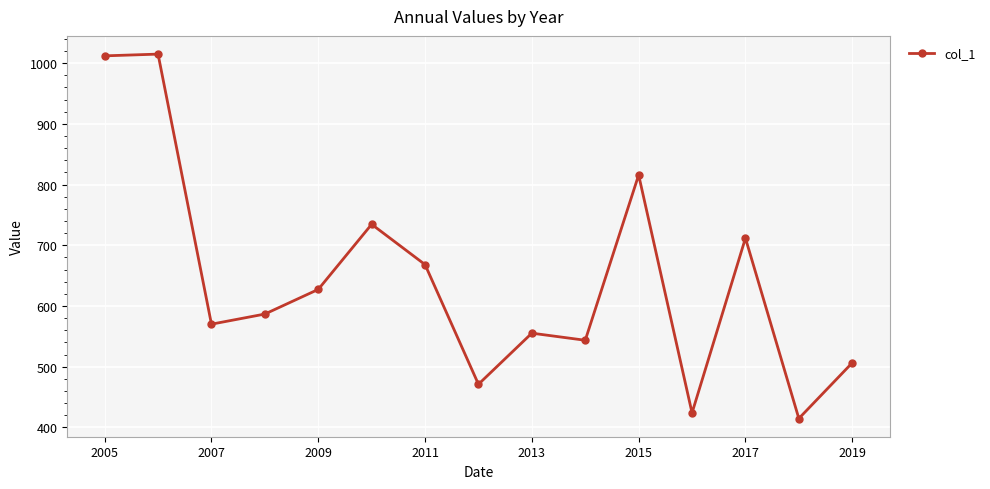

How many series are shown in this chart?

1